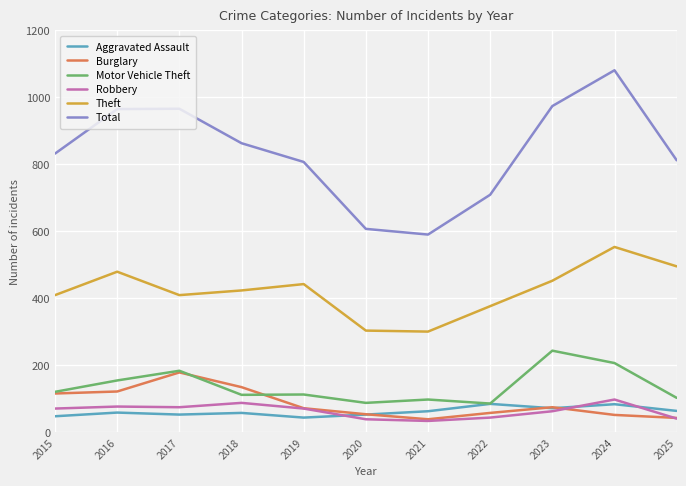

How many times do Robbery and Aggravated Assault cross each other?

3